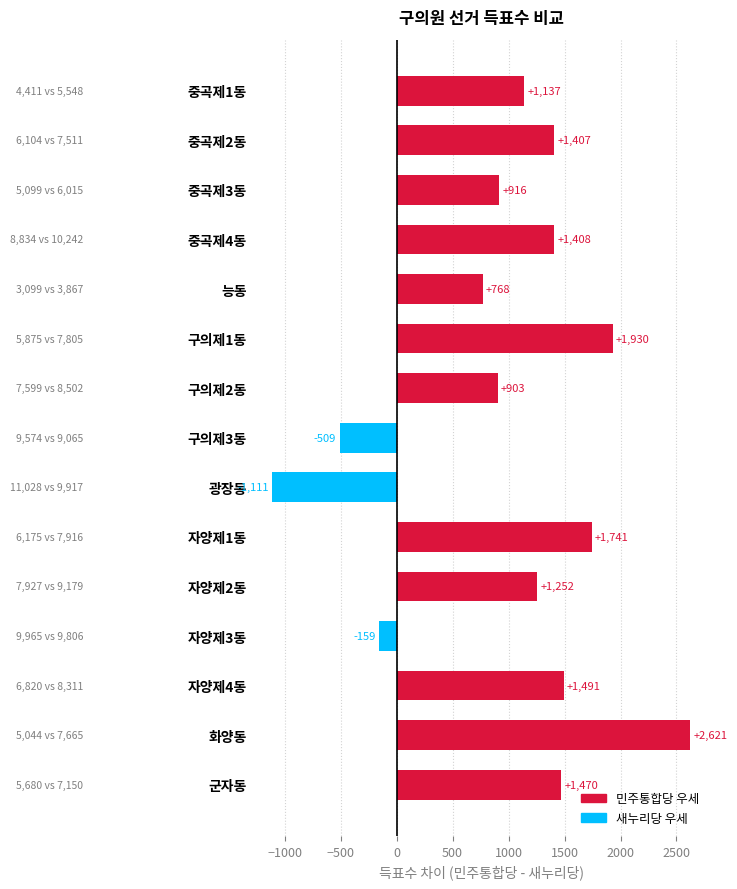

List the labels in order of value, smallest first.

광장동, 구의제3동, 자양제3동, 능동, 구의제2동, 중곡제3동, 중곡제1동, 자양제2동, 중곡제2동, 중곡제4동, 군자동, 자양제4동, 자양제1동, 구의제1동, 화양동